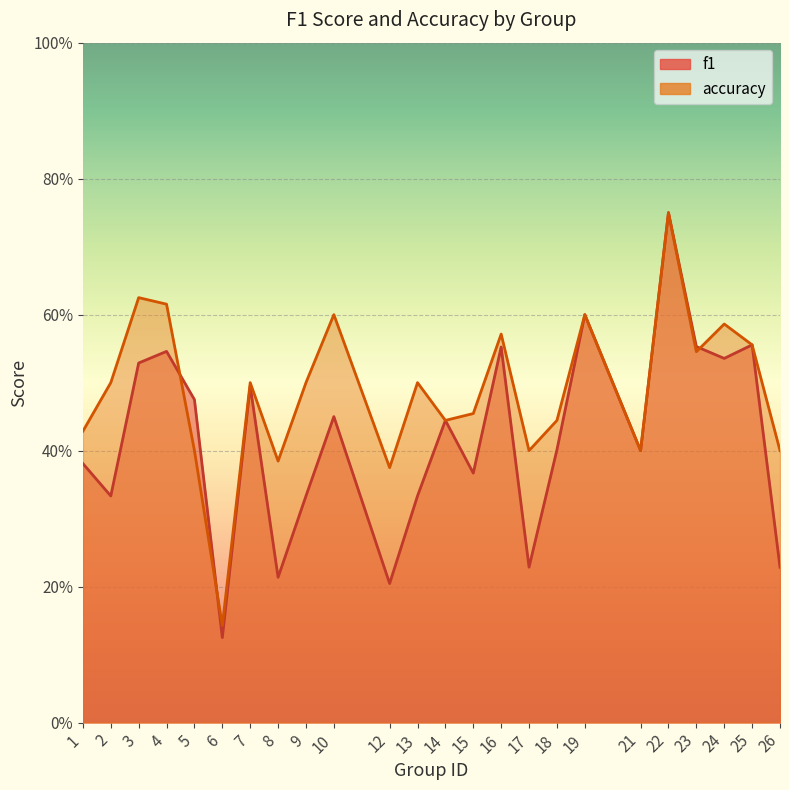

Which category has the highest value across all series?

22